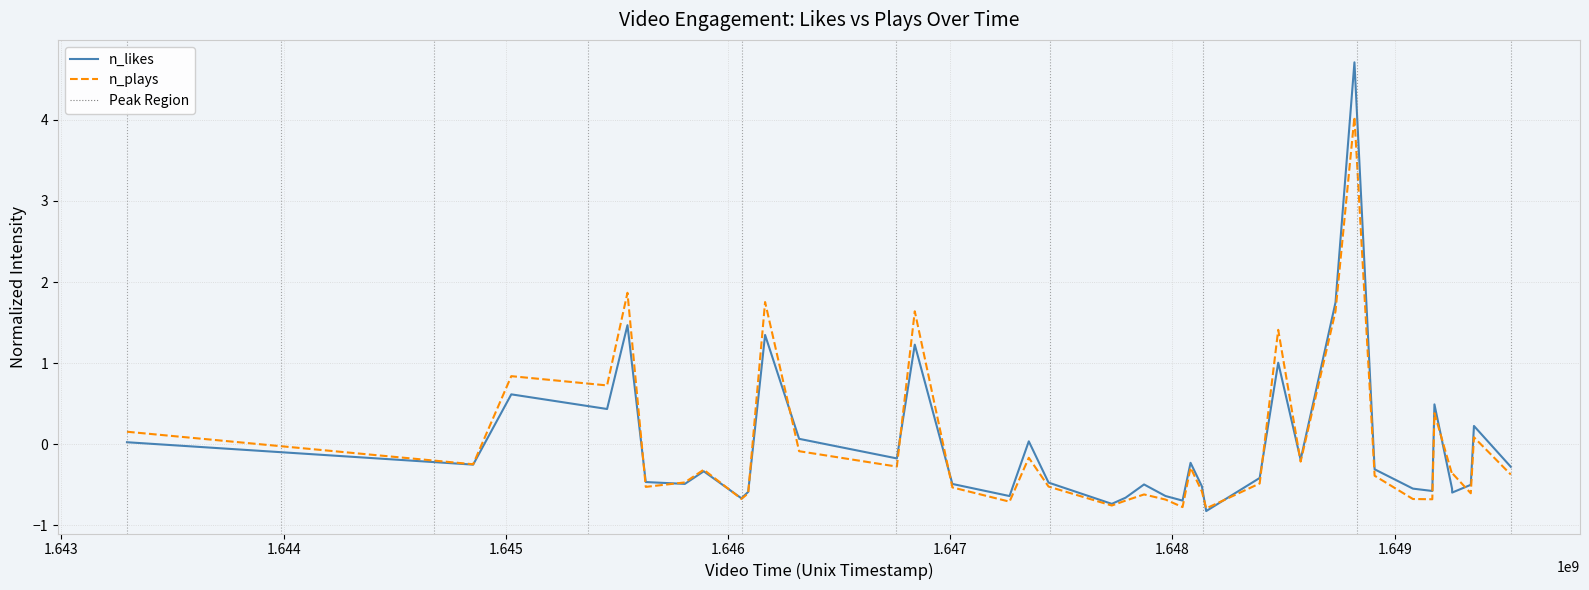

Rank the series by their maximum value, from highest to lowest.

n_likes, n_plays